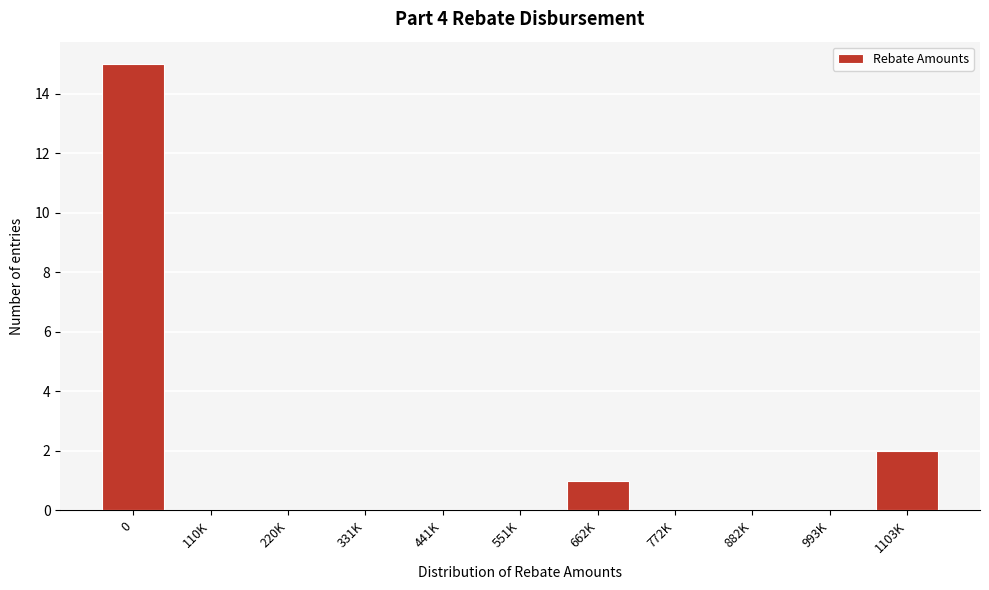

Reading left to right, list all the values displayed in this chart.

0=15	110K=0	220K=0	331K=0	441K=0	551K=0	662K=1	772K=0	882K=0	993K=0	1103K=2